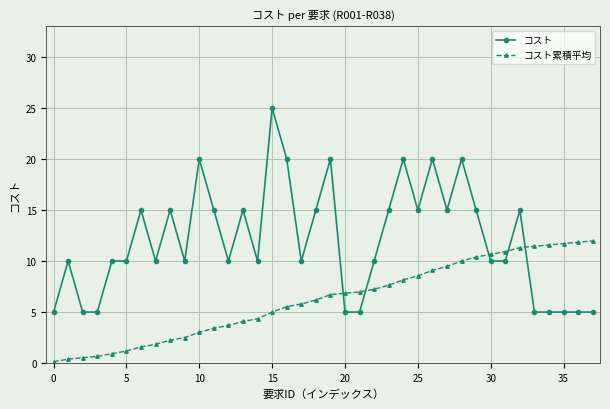

True or false: コスト has more than 1 points higher than both neighbors.

True